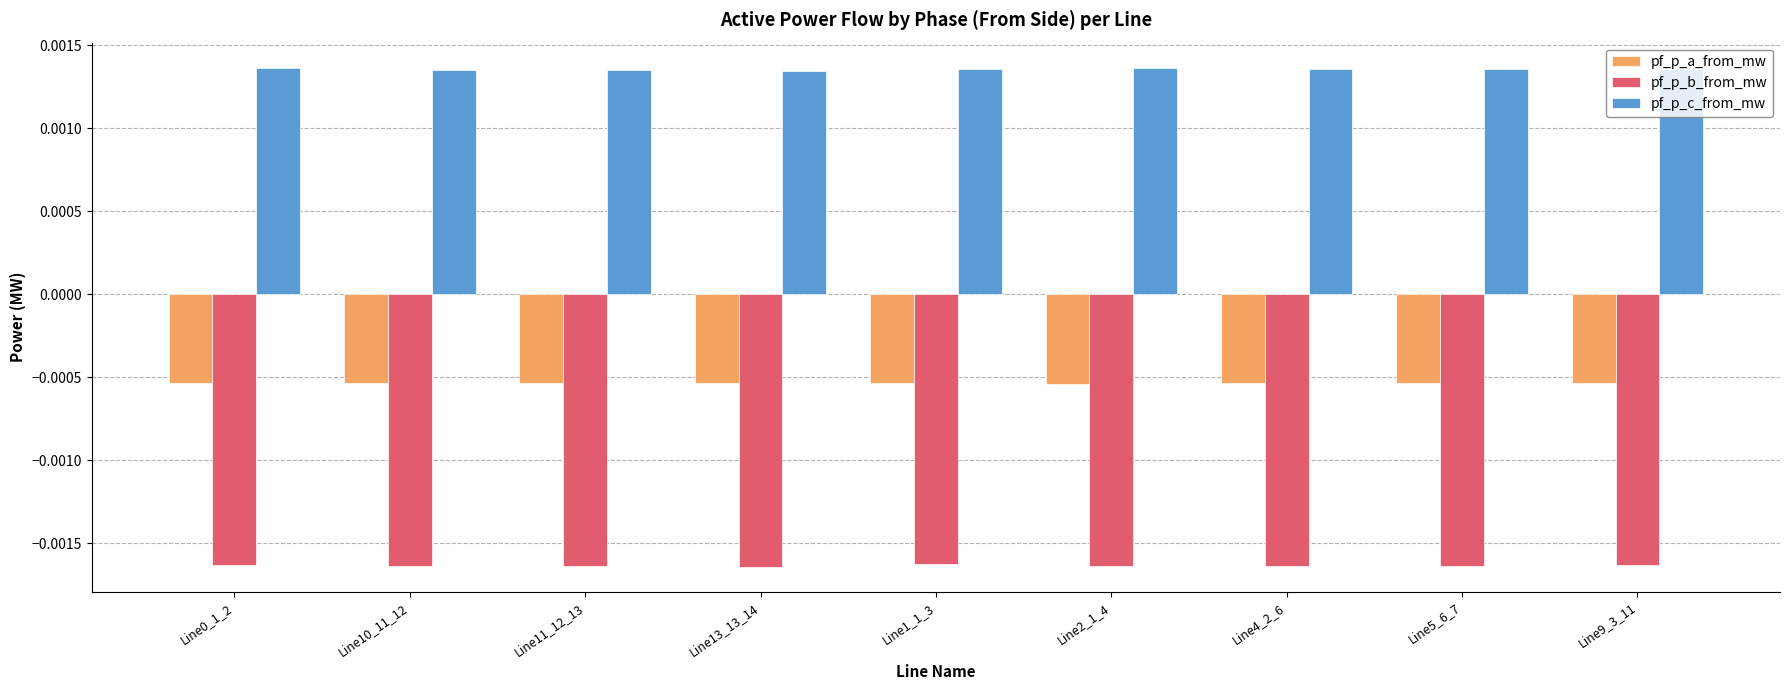

Is the value of pf_p_b_from_mw at Line4_2_6 greater than the value of pf_p_c_from_mw at Line10_11_12?

No